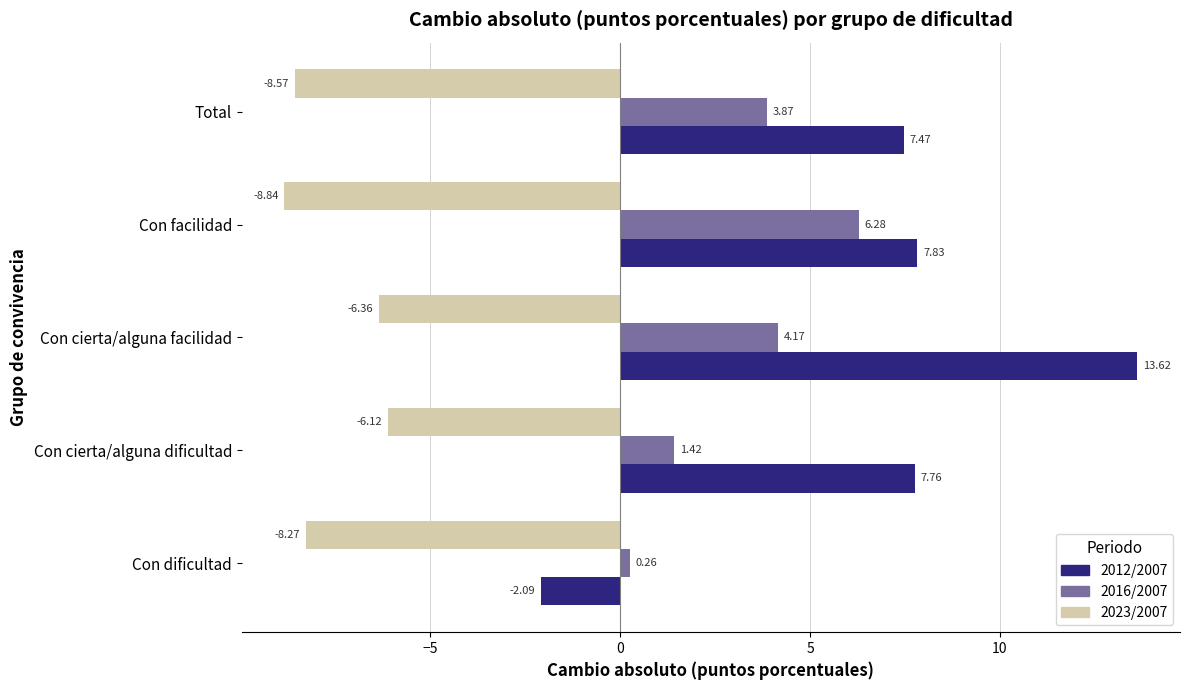

At which category is the sum across all series the highest?

Con cierta/alguna facilidad